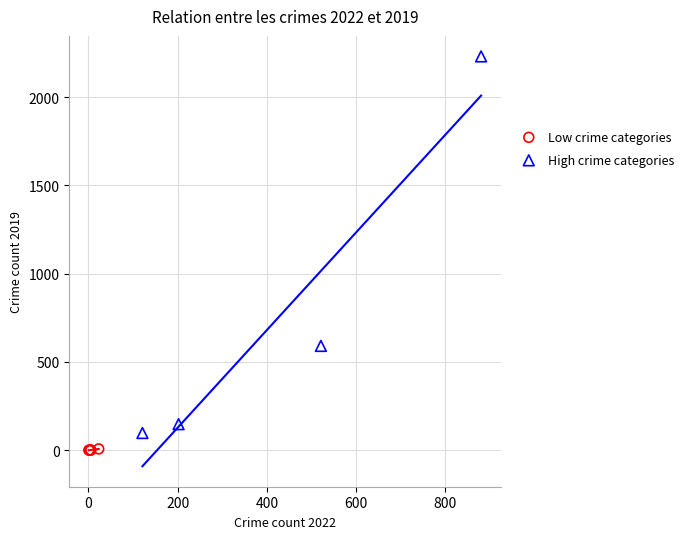

Which series contains the lowest Y value?

Low crime categories